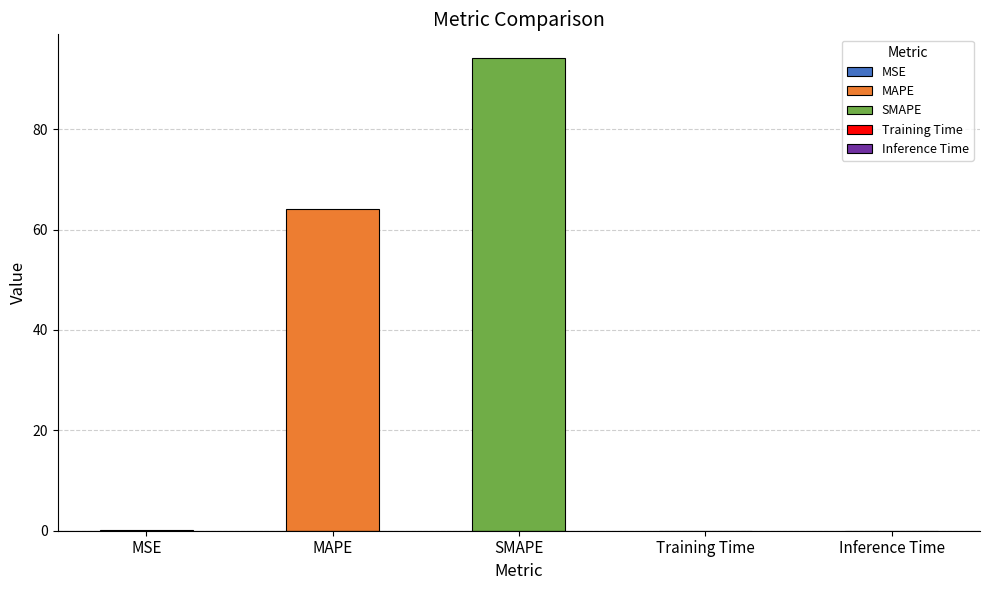

What is the difference between the second highest and minimum values?

64.0